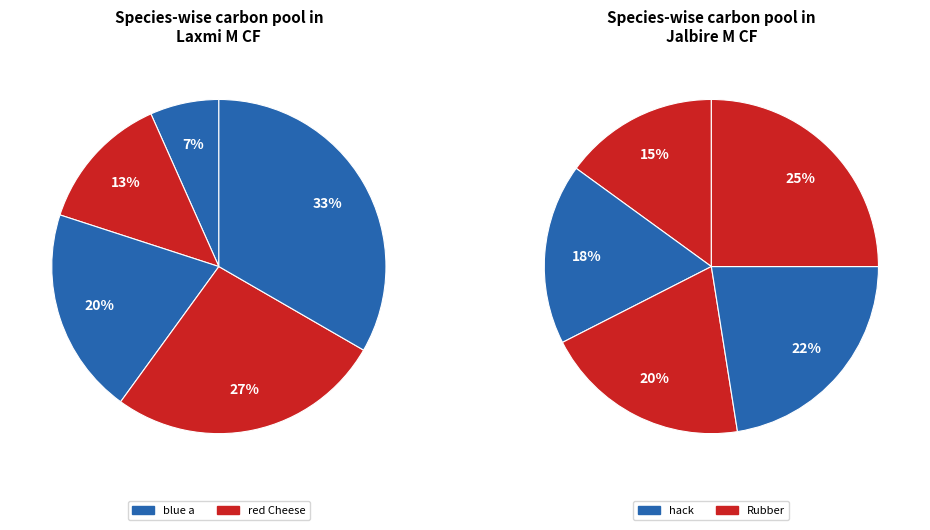

What percentage is the Rubber slice, to the nearest percent?

13%